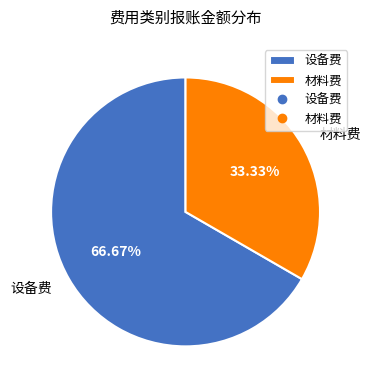

What percentage is the 设备费 slice, to the nearest percent?

67%